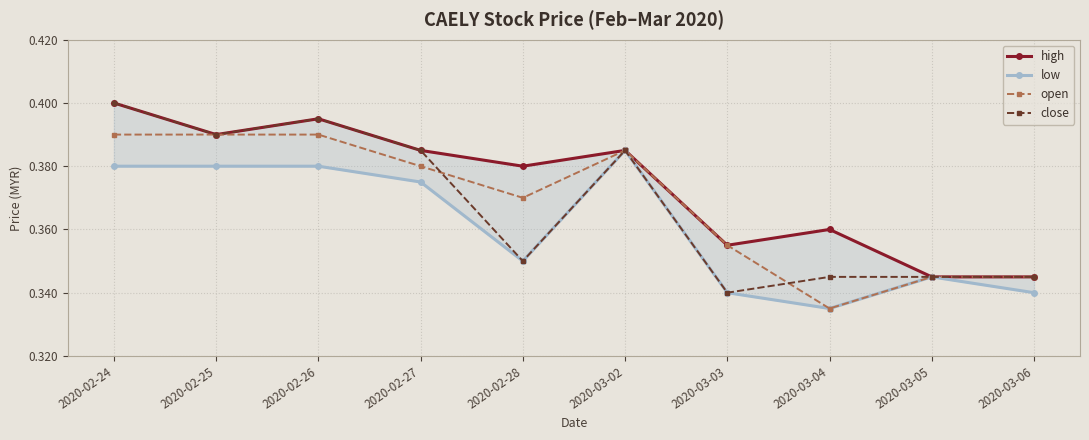

Which category has the highest value across all series?

2020-02-24